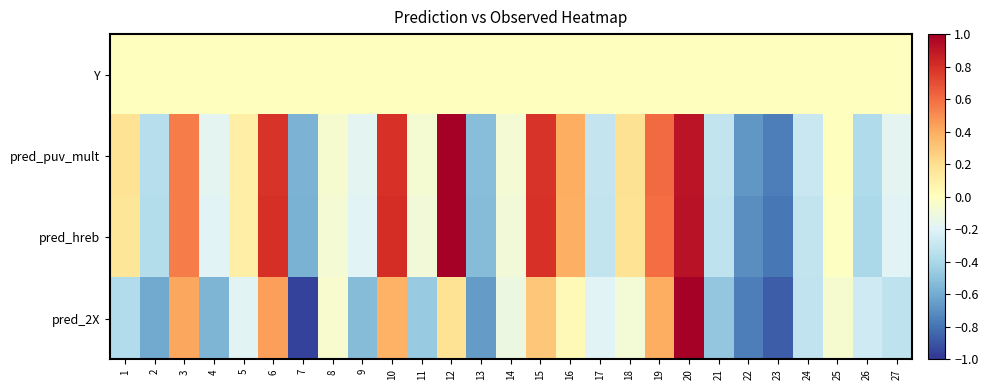

Reading left to right, transcribe all the data shown in this chart.

Y: 1=0.0	2=0.0	3=0.0	4=0.0	5=0.0	6=0.0	7=0.0	8=0.0	9=0.0	10=0.0	11=0.0	12=0.0	13=0.0	14=0.0	15=0.0	16=0.0	17=0.0	18=0.0	19=0.0	20=0.0	21=0.0	22=0.0	23=0.0	24=0.0	25=0.0	26=0.0	27=0.0
pred_puv_mult: 1=0.2	2=-0.4	3=0.5	4=-0.2	5=0.1	6=0.8	7=-0.6	8=-0.1	9=-0.2	10=0.8	11=-0.1	12=1.0	13=-0.5	14=-0.1	15=0.8	16=0.4	17=-0.3	18=0.2	19=0.6	20=0.9	21=-0.3	22=-0.7	23=-0.8	24=-0.3	25=0.0	26=-0.4	27=-0.2
pred_hreb: 1=0.2	2=-0.4	3=0.6	4=-0.2	5=0.1	6=0.8	7=-0.6	8=-0.1	9=-0.2	10=0.8	11=-0.1	12=1.0	13=-0.5	14=-0.1	15=0.8	16=0.4	17=-0.3	18=0.2	19=0.6	20=0.9	21=-0.3	22=-0.7	23=-0.8	24=-0.3	25=-0.0	26=-0.4	27=-0.2
pred_2X: 1=-0.4	2=-0.6	3=0.4	4=-0.6	5=-0.2	6=0.4	7=-1.0	8=-0.0	9=-0.5	10=0.4	11=-0.5	12=0.2	13=-0.7	14=-0.1	15=0.3	16=0.0	17=-0.2	18=-0.1	19=0.4	20=1.0	21=-0.5	22=-0.8	23=-0.9	24=-0.3	25=-0.1	26=-0.3	27=-0.3